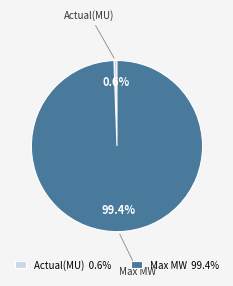

To the nearest percent, what is the combined percentage of Max MW and Actual(MU)?

100%